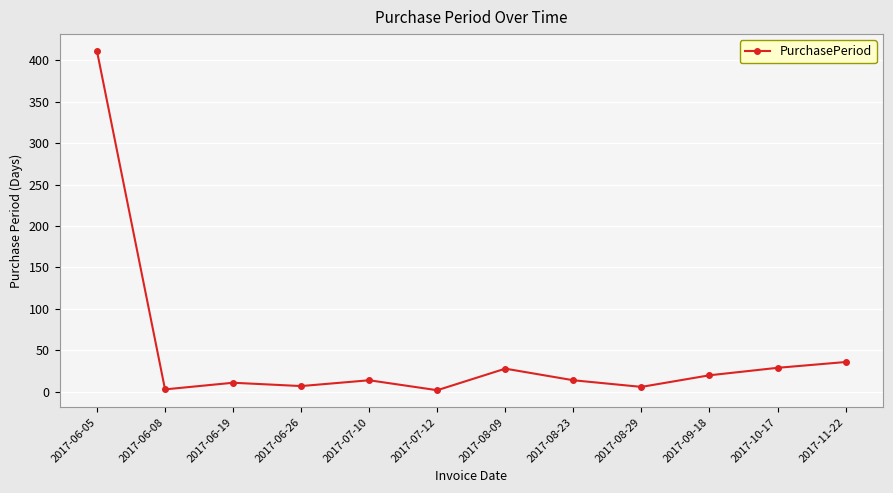

How many data points are less than 14?

5